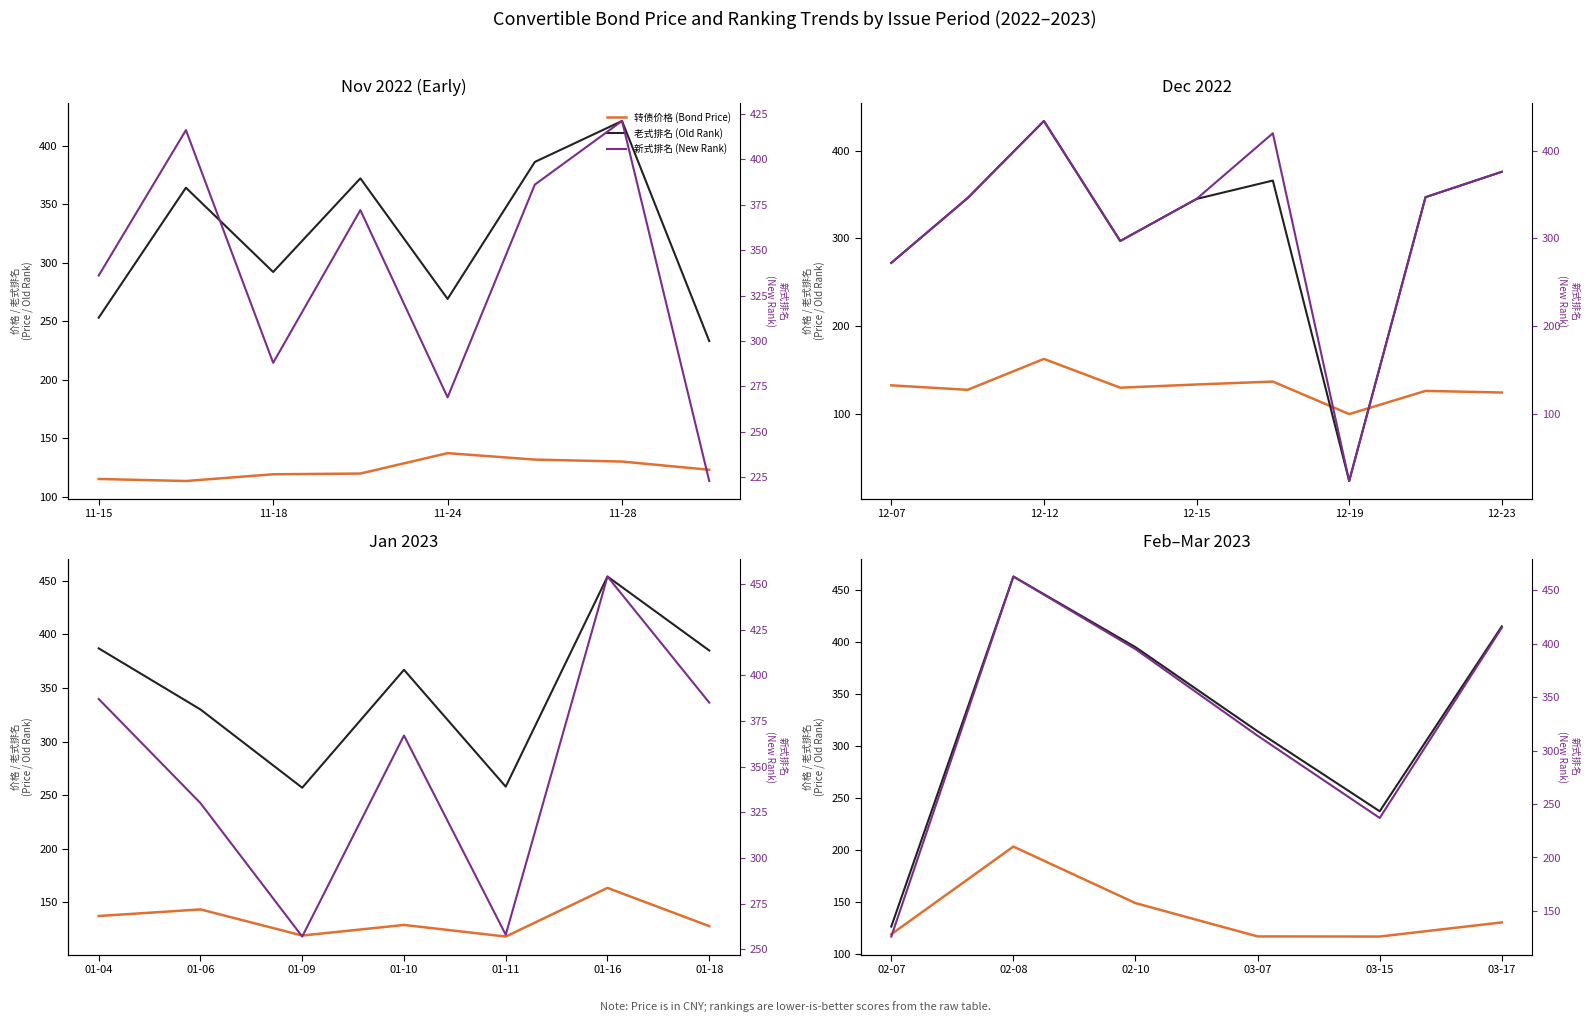

At how many categories does at least one series exceed 185?

5